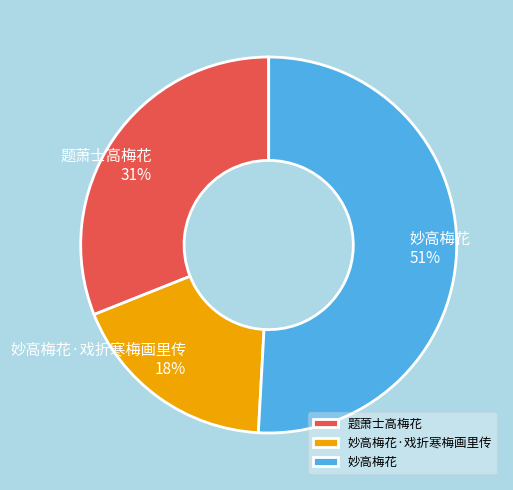

Count the number of slices in the pie.

3